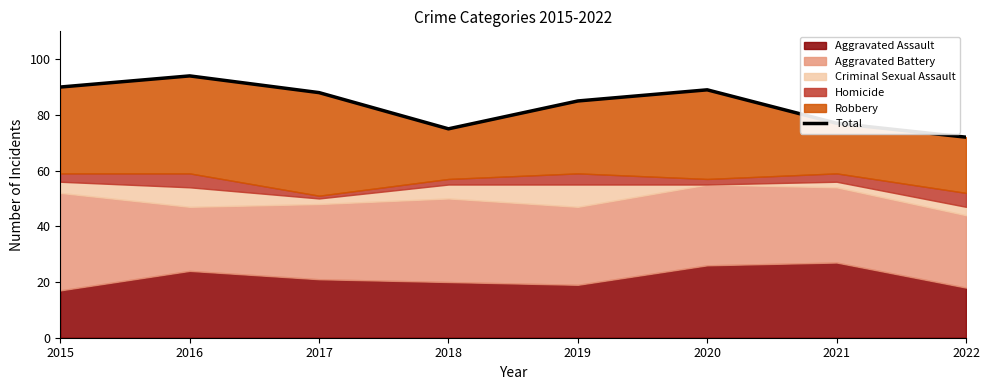

Is it true that the value at 2019 is 85?

True